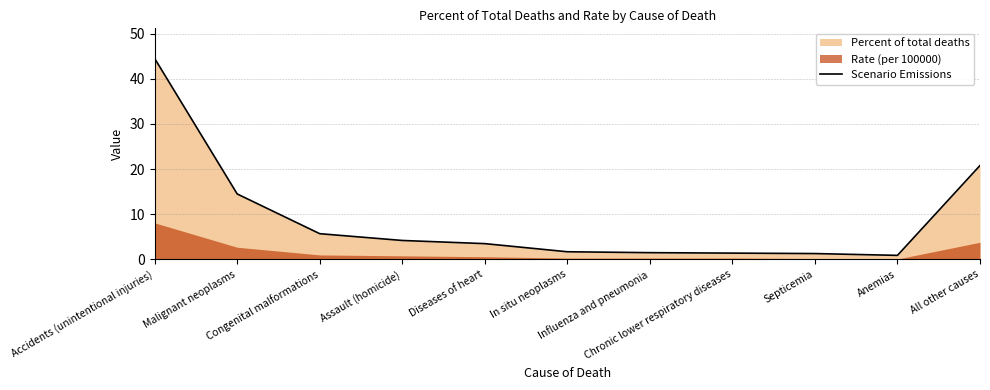

What is the sum of the values at Anemias and All other causes?

21.7